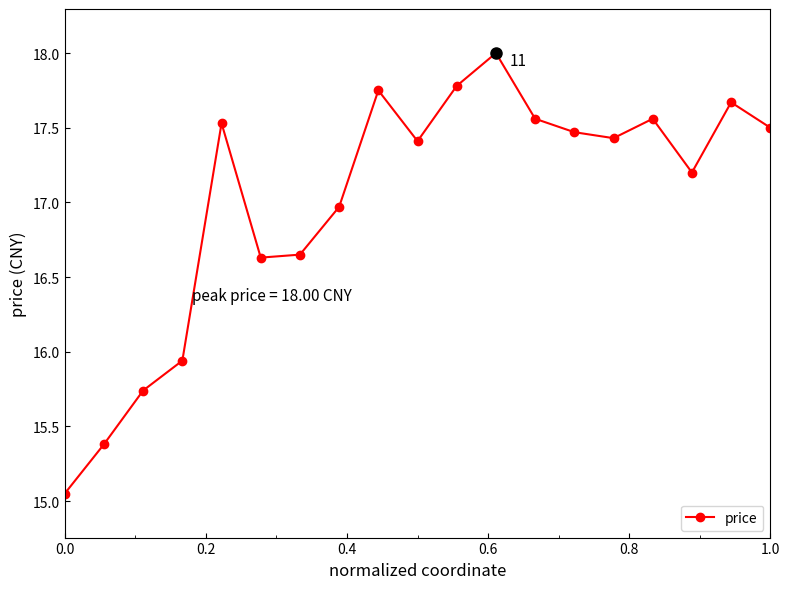

What is the value of the 10th point from the left?

17.4